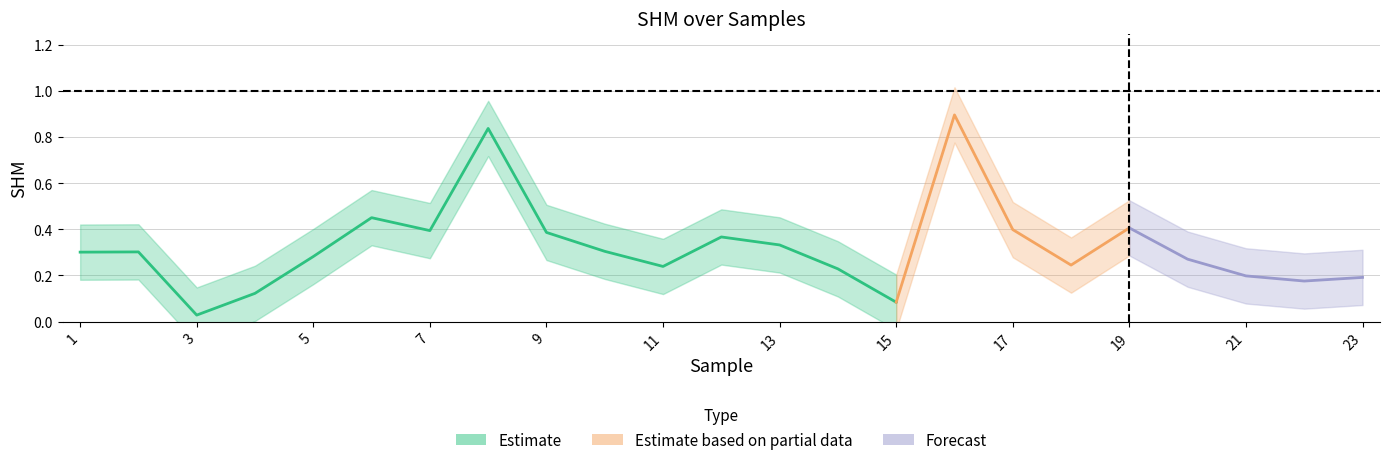

What is the sum of the values at 15 and 12?

0.5